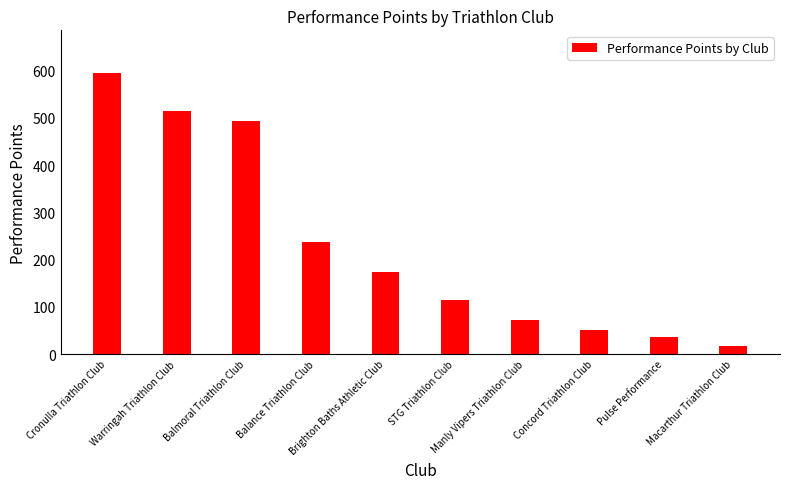

Which has a higher value, Cronulla Triathlon Club or Macarthur Triathlon Club?

Cronulla Triathlon Club